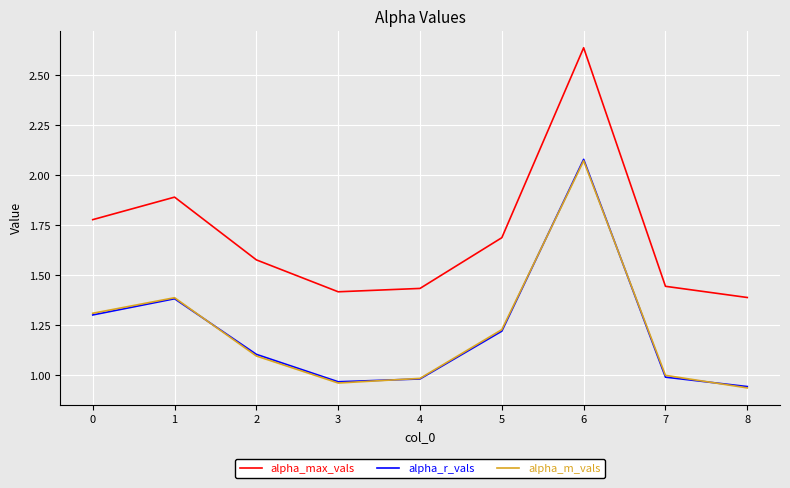

At which category does the chart reach its peak across all series?

6